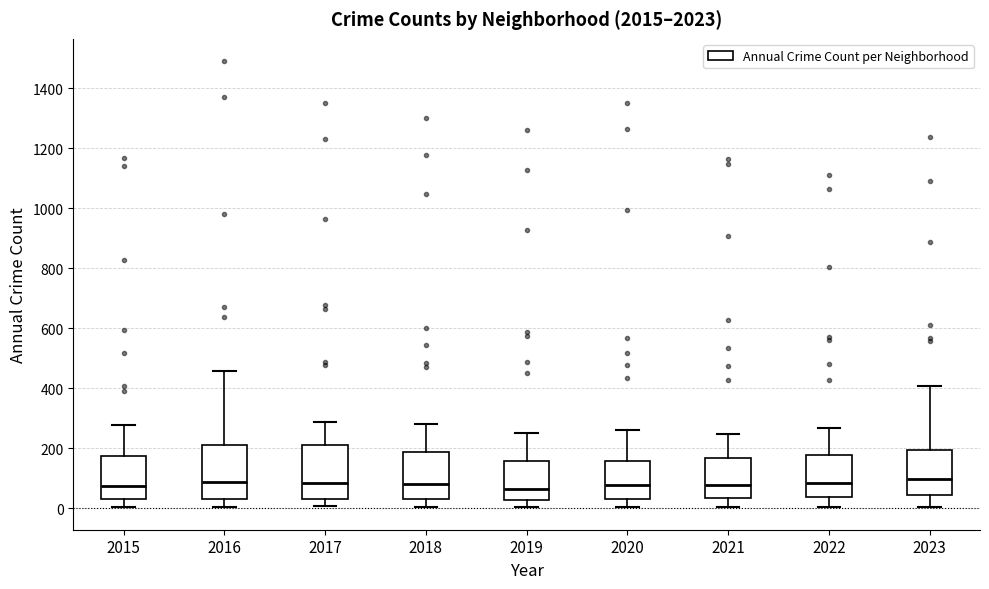

Where does the median line of the box at x = 2016 sit on the y-axis? The values are not printed on the chart, so give them approximately, as read against the axis.

80